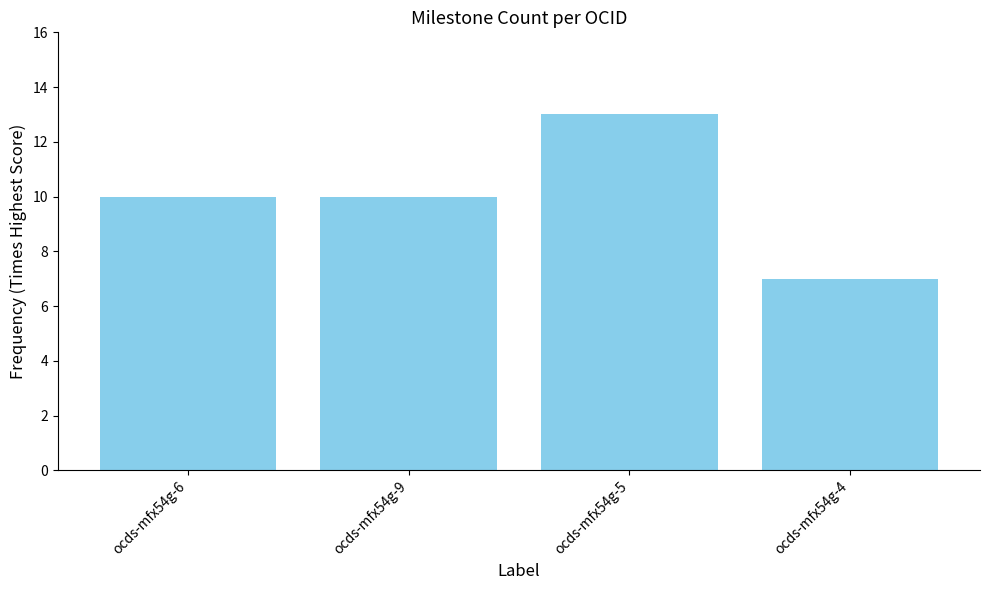

Reading left to right, transcribe all the data shown in this chart.

ocds-mfx54g-6=10	ocds-mfx54g-9=10	ocds-mfx54g-5=13	ocds-mfx54g-4=7